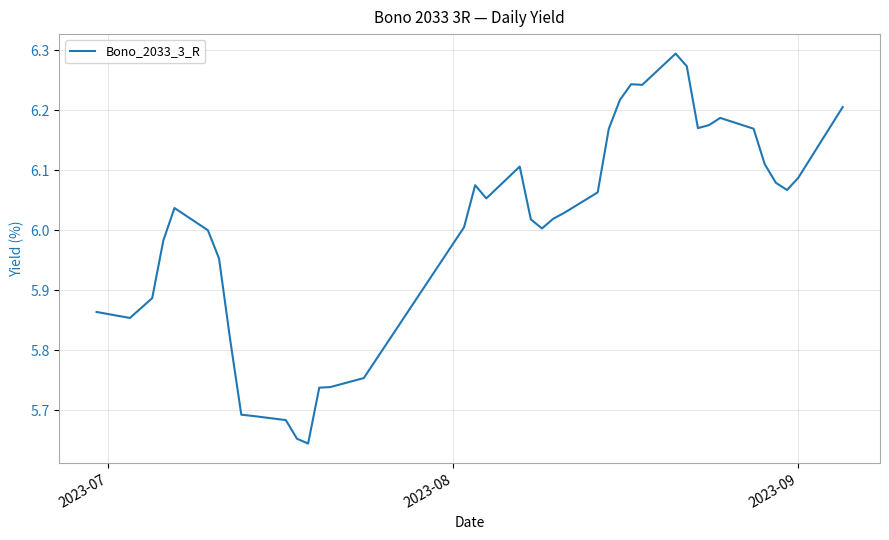

True or false: the data has more than 0 interior local peaks.

True